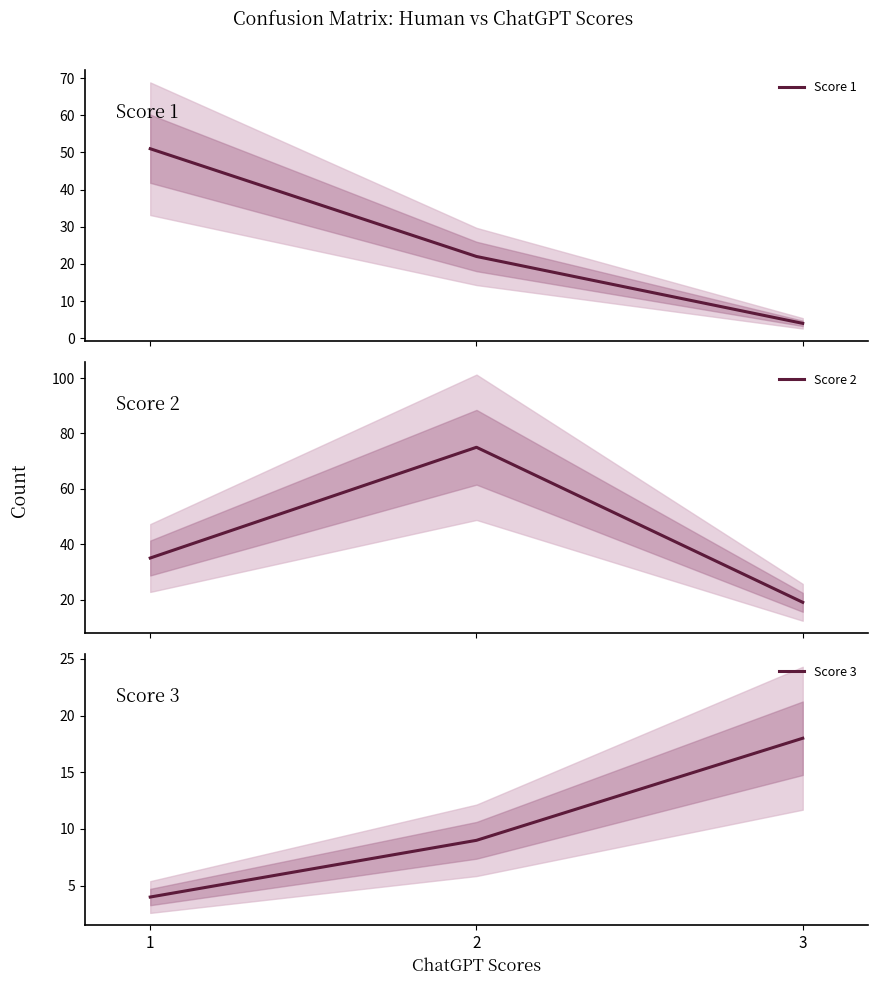

Is the value of Score 2 at 1 greater than the value of Score 1 at 3?

Yes